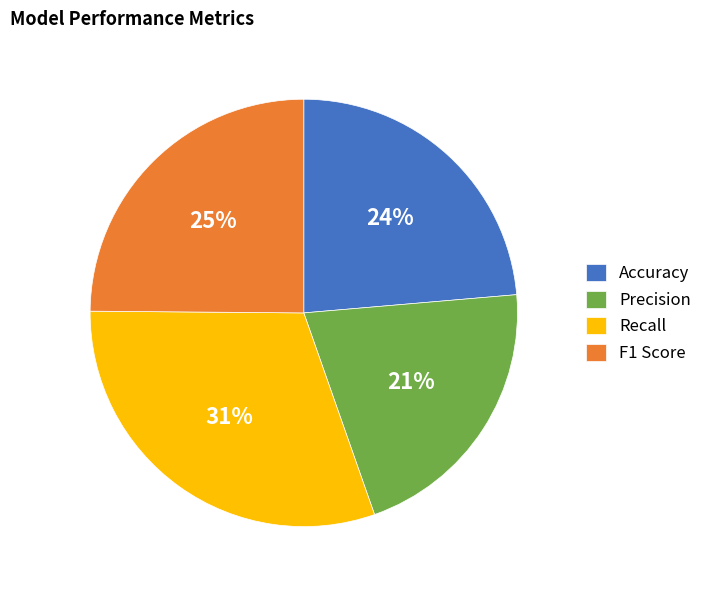

Do F1 Score and Recall together represent more than half of the pie?

Yes